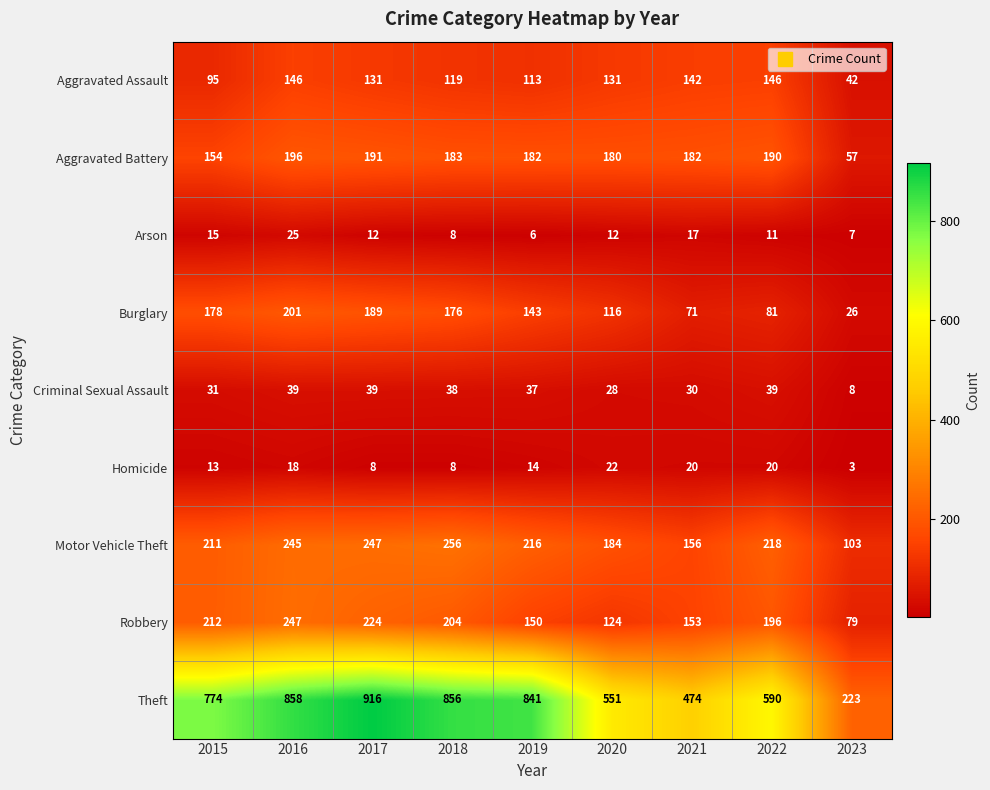

At how many categories does at least one series exceed 75?

9